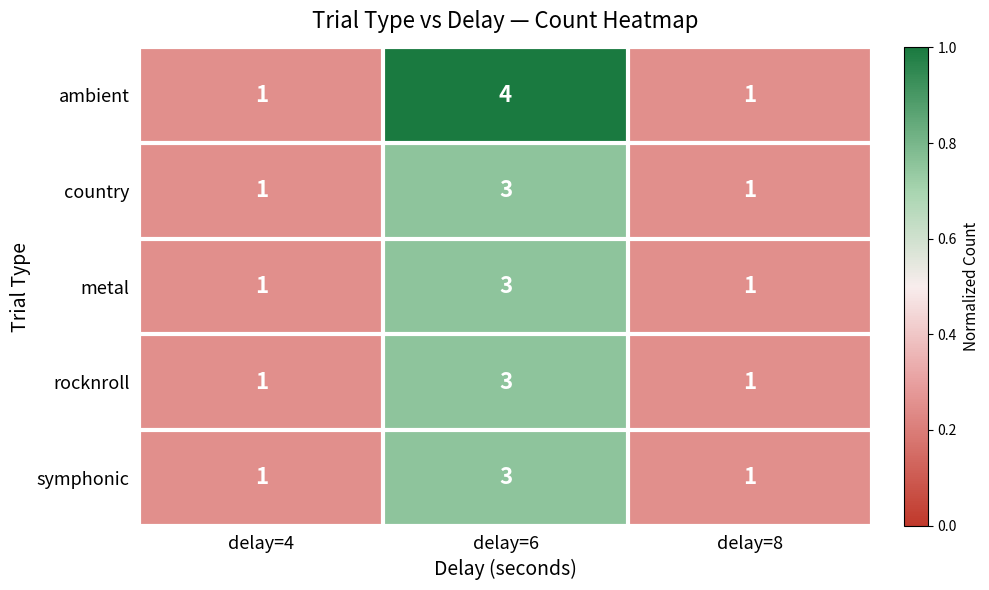

What is the sum of all symphonic values?

5